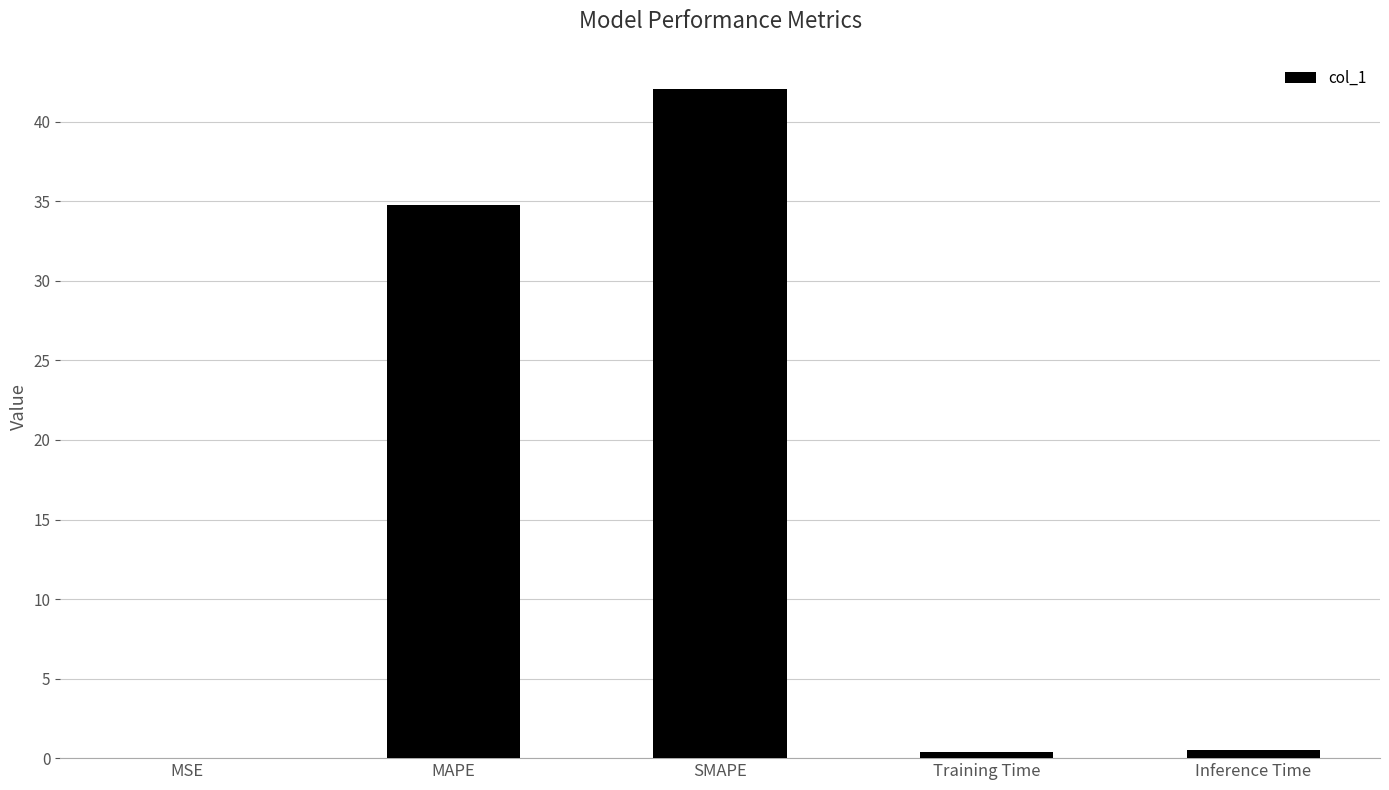

How many distinct data groups are displayed?

1